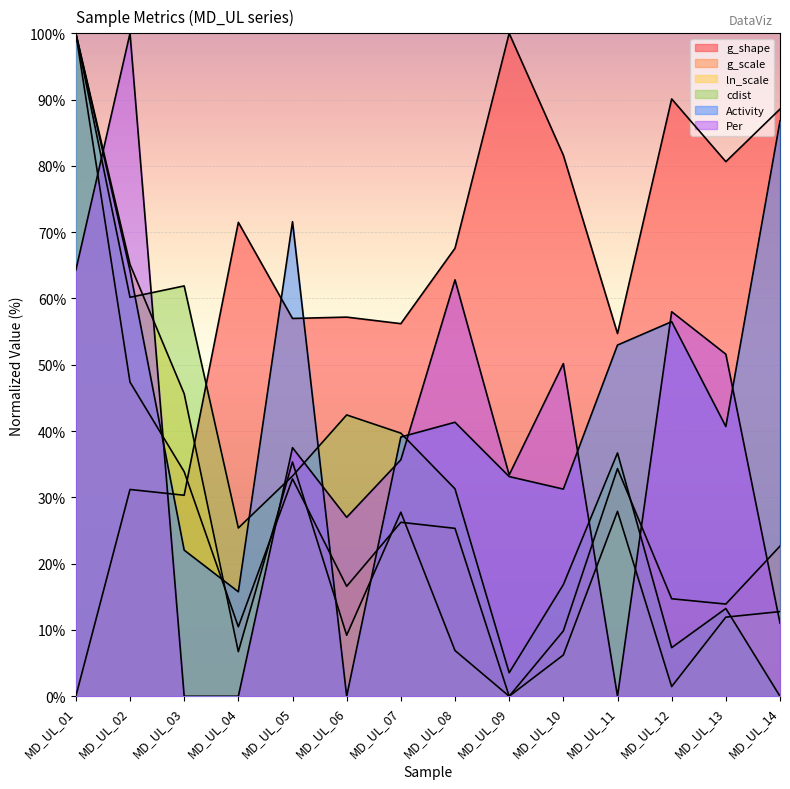

Which category has the highest value in the cdist series?

MD_UL_01